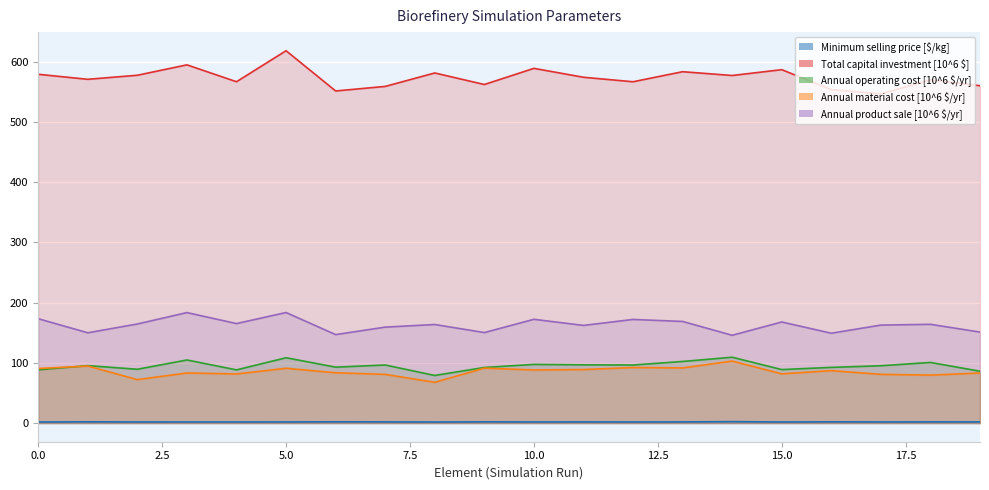

What is the difference between the maximum and minimum values in the Total capital investment [10^6 $] series?

71.5